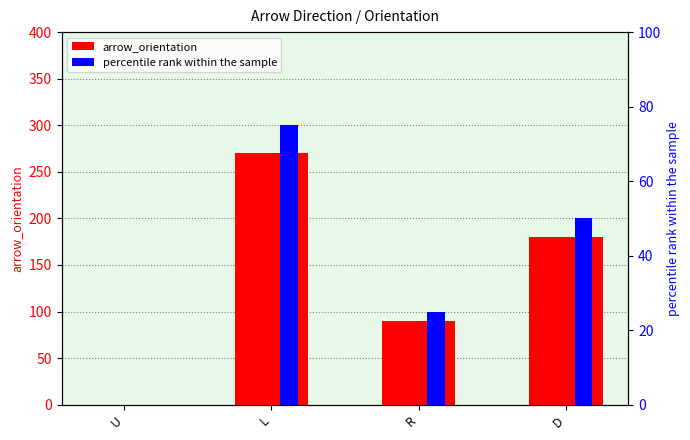

What is the average value of the arrow_orientation series?

135